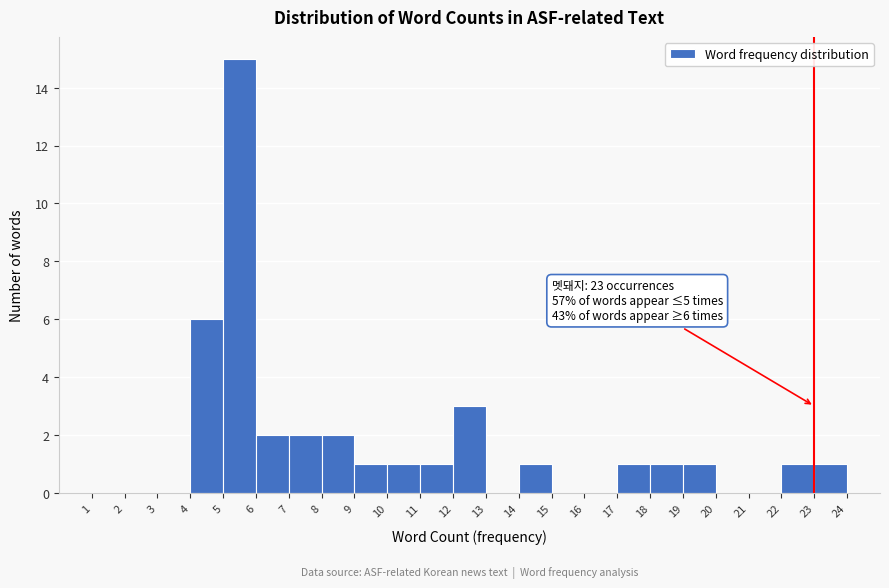

Over which range of the x-axis is the bar tallest?

5 to 6